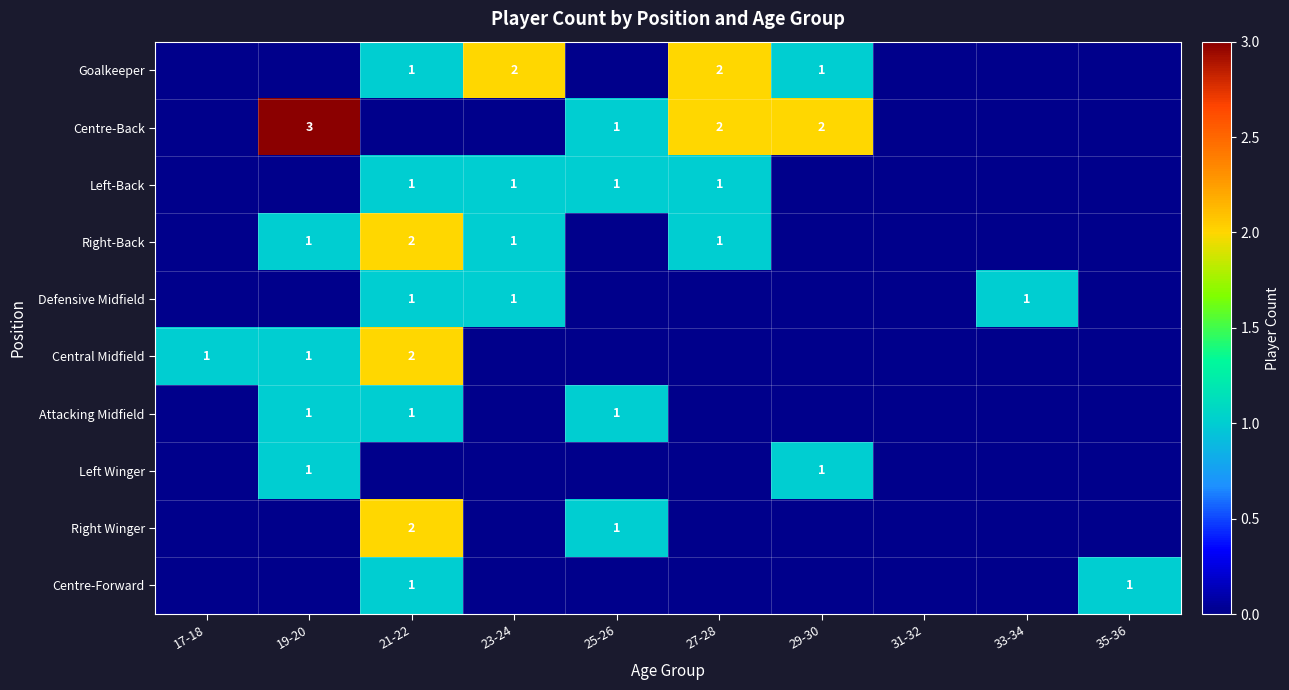

True or false: Centre-Back has a value of 1 at 29-30.

False